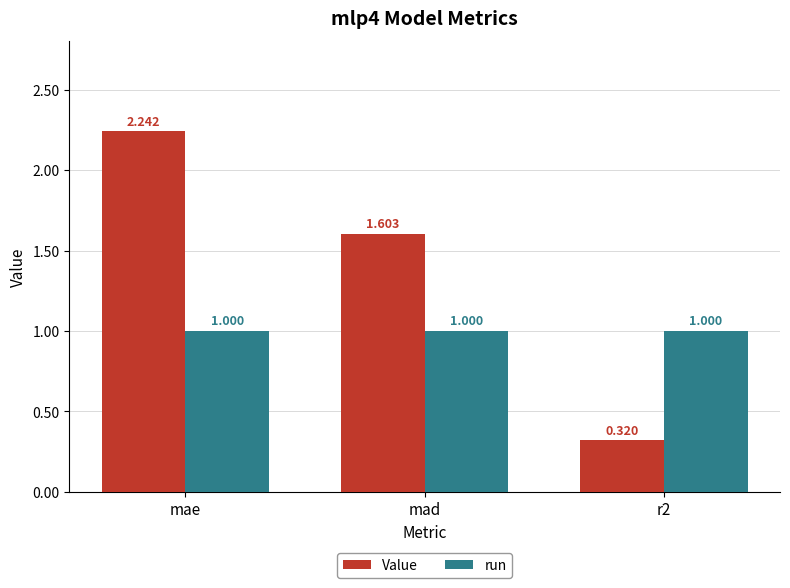

What is the sum of all Value values?

4.2